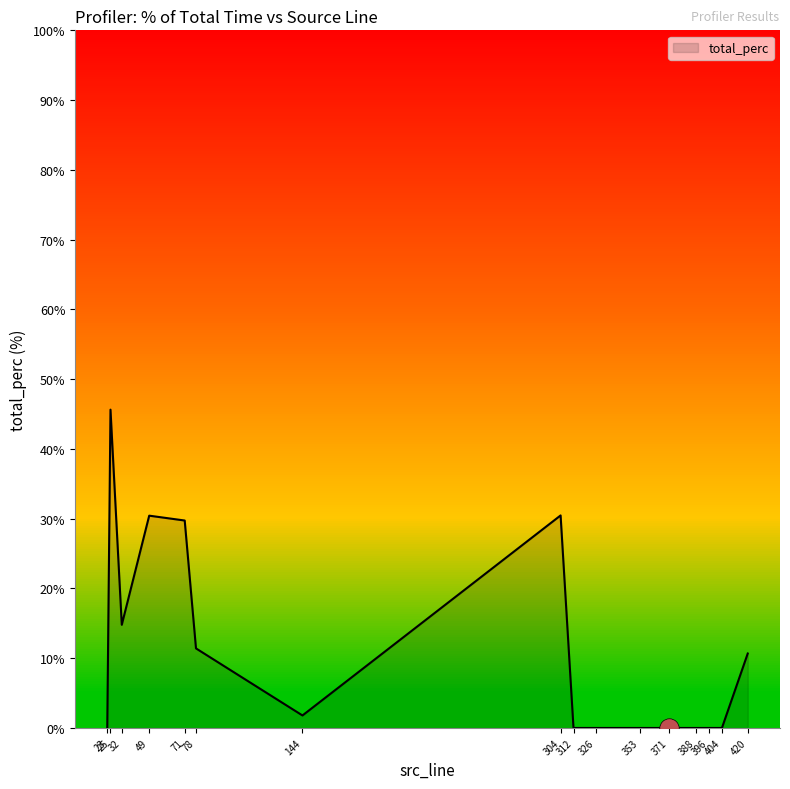

What is the average value?

10.9